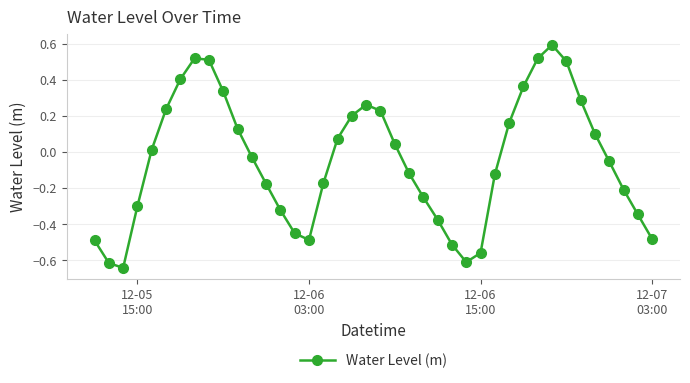

What is the sum of all values?

-1.8